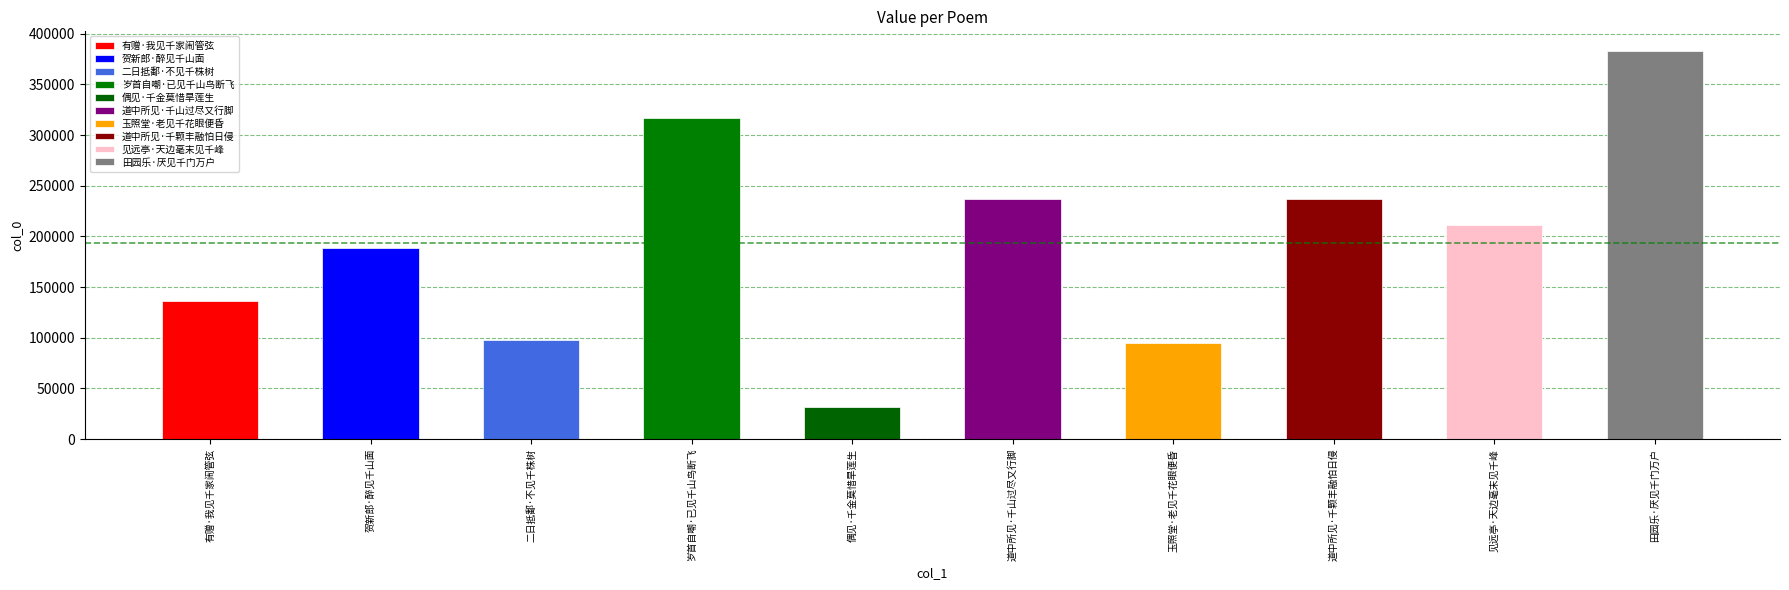

What is the minimum value shown in the chart?

31514